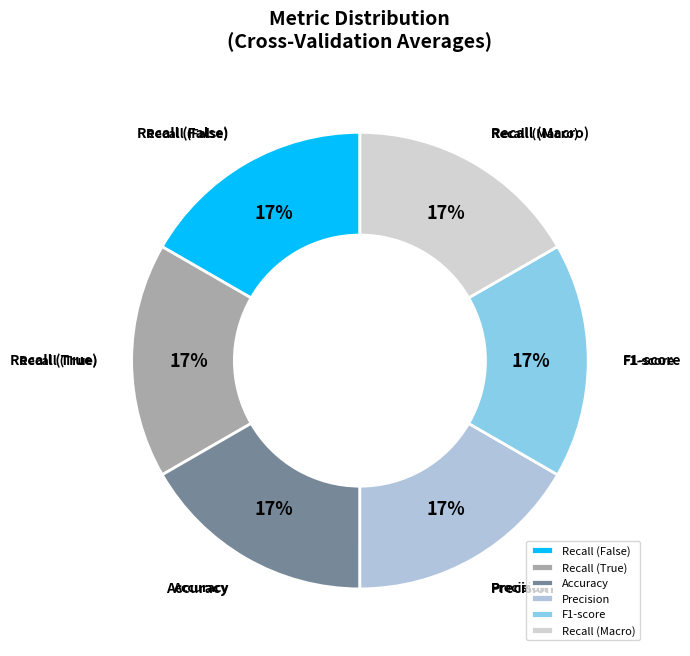

Does Recall (False) represent more than half of the total?

No